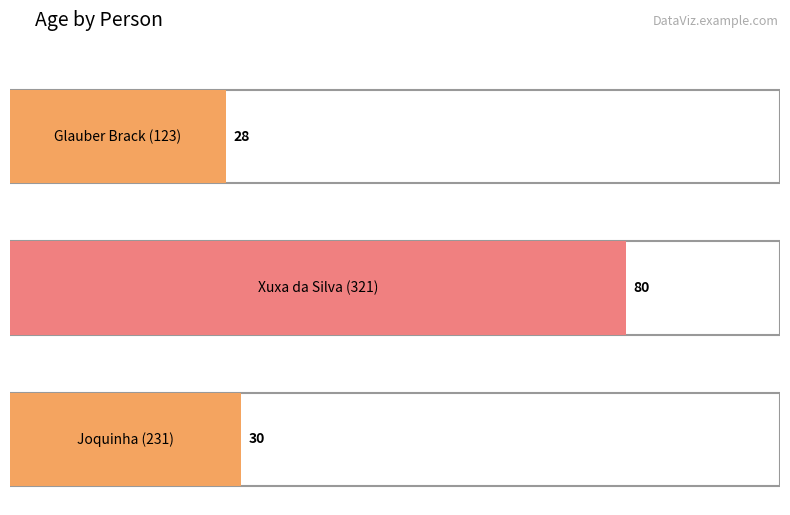

The chart shows a value of 28 at Glauber Brack (123). True or false?

True